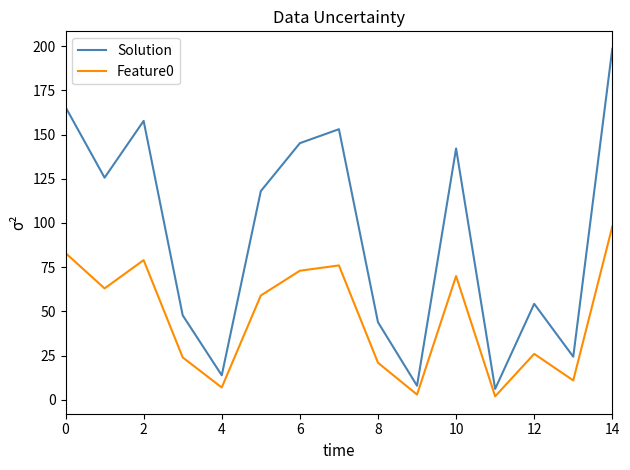

What is the difference between the maximum and minimum values in the Solution series?

192.3